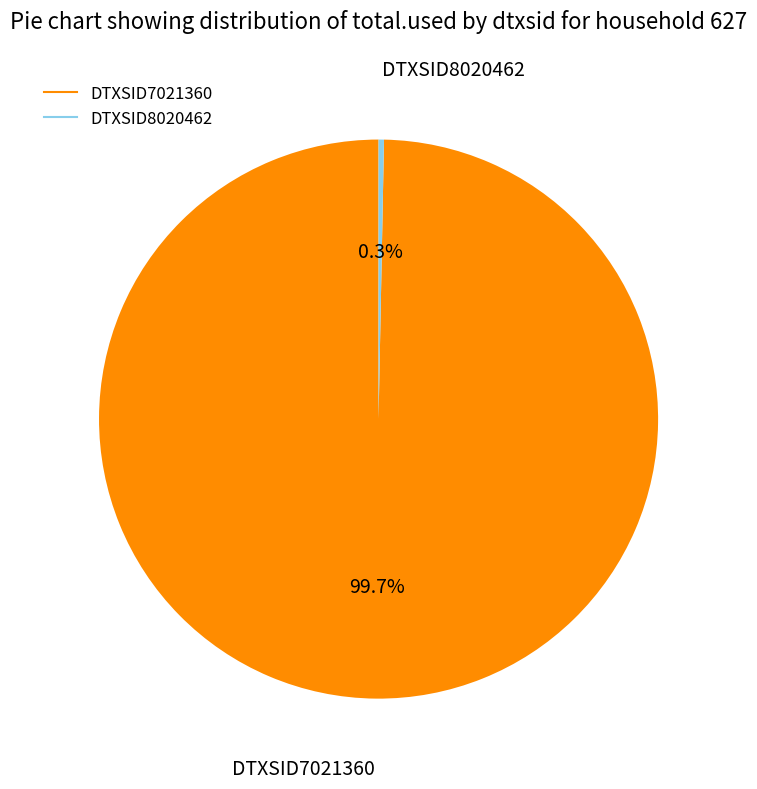

What is the smallest slice in the pie chart?

DTXSID8020462